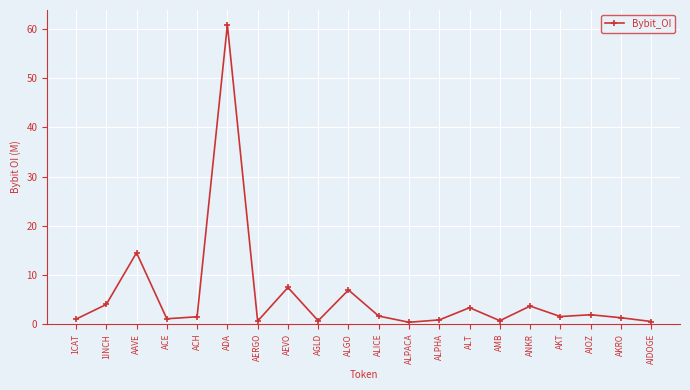

What is the label of the 7th point from the left?

AERGO